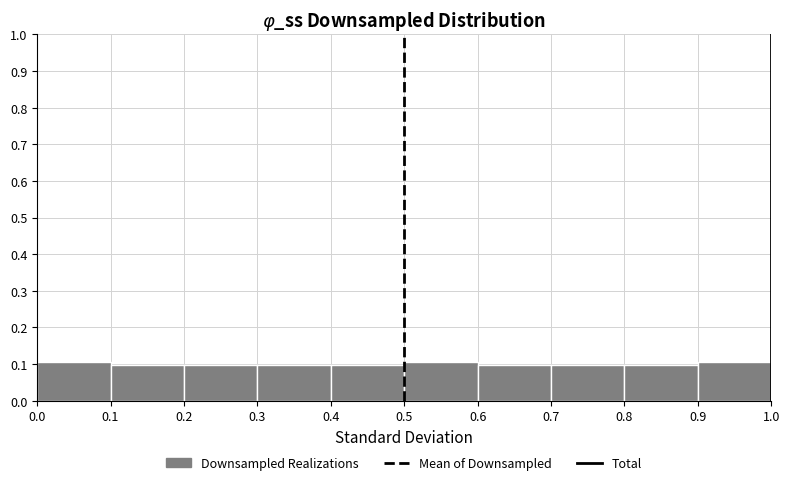

Reading left to right, list every bar in this chart as the range it spans on the x-axis followed by its height. The values are not printed on the chart, so give them approximately, as read against the axis.

0.0 to 0.1: 0.1
0.1 to 0.2: 0.1
0.2 to 0.3: 0.1
0.3 to 0.4: 0.1
0.4 to 0.5: 0.1
0.5 to 0.6: 0.1
0.6 to 0.7: 0.1
0.7 to 0.8: 0.1
0.8 to 0.9: 0.1
0.9 to 1.0: 0.1